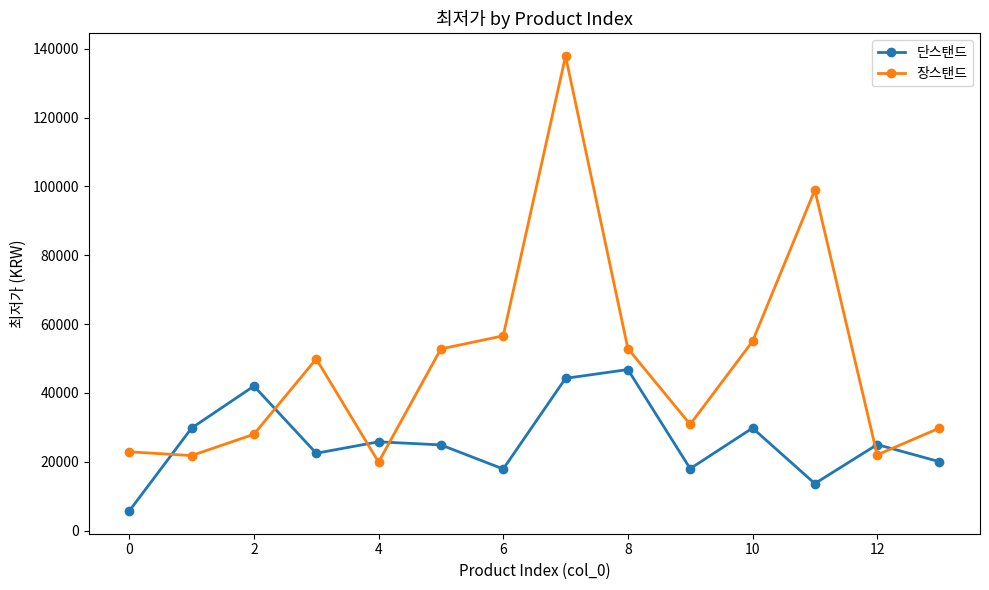

What is the value of the 장스탠드 point at the 13th from the left?

22000